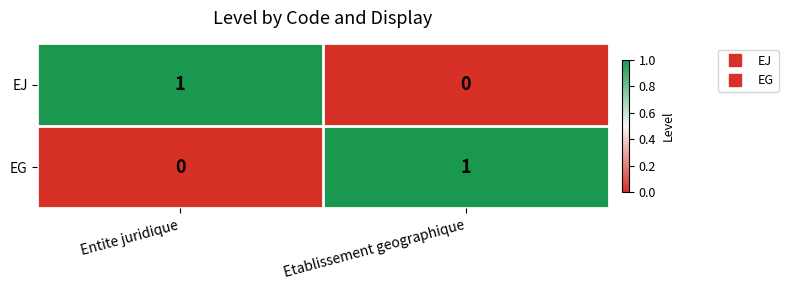

Rank the categories by EG value from highest to lowest.

Etablissement geographique, Entite juridique